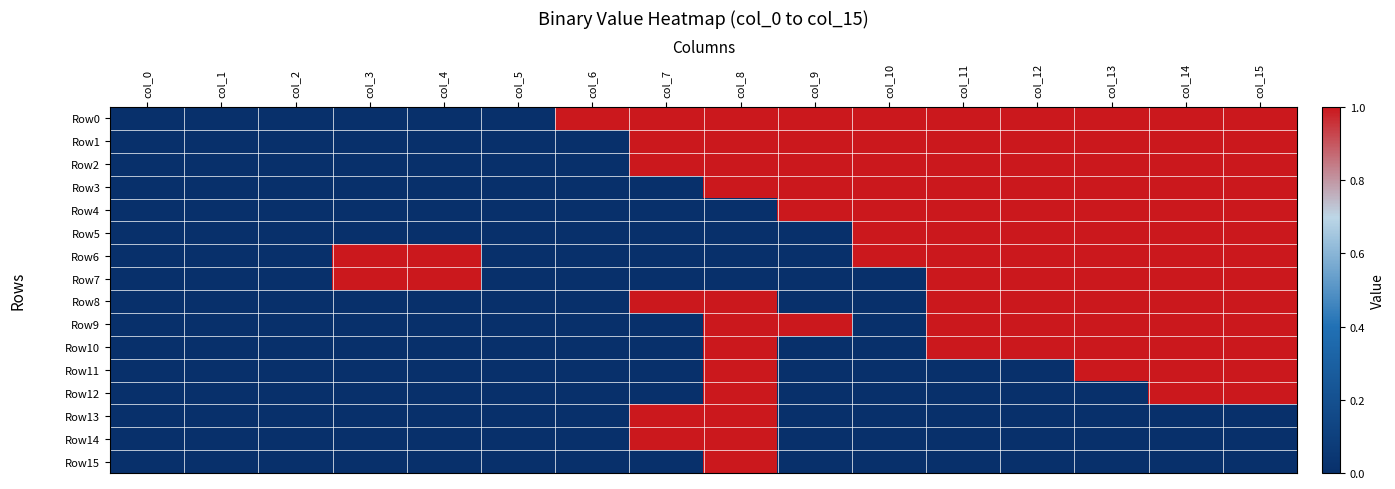

Count the number of data series in this chart.

16